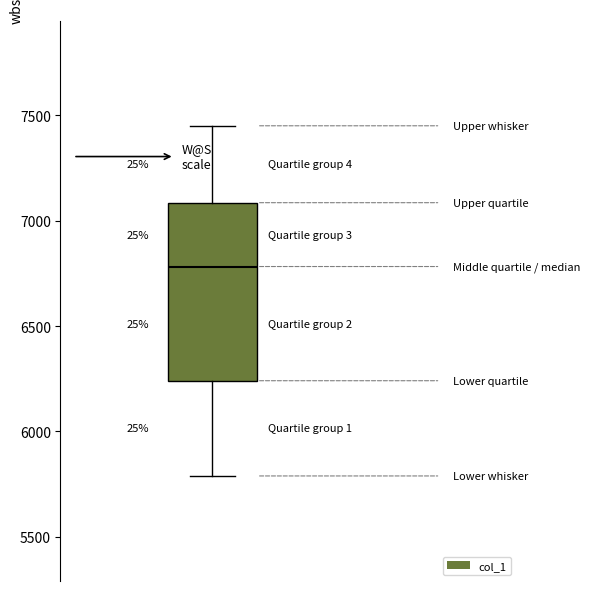

Transcribe this box plot: give where the median line is, the range the box spans, and where the two whiskers end, as read against the y-axis. The values are not printed on the chart, so give them approximately, as read against the axis.

median 6800, box 6250 to 7100, whiskers 5800 to 7450